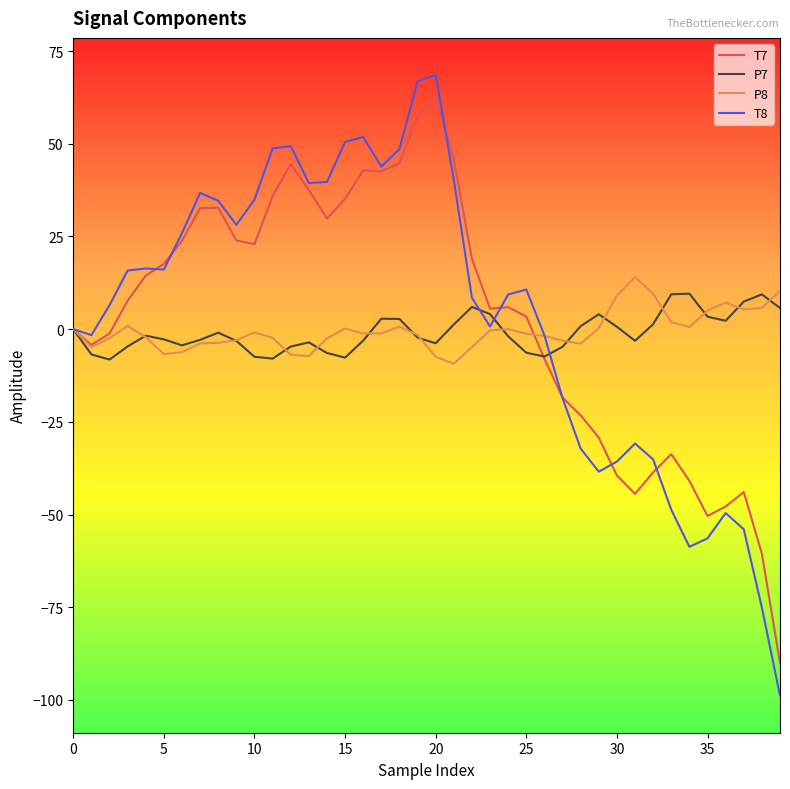

What is the maximum value shown in the chart?

68.6